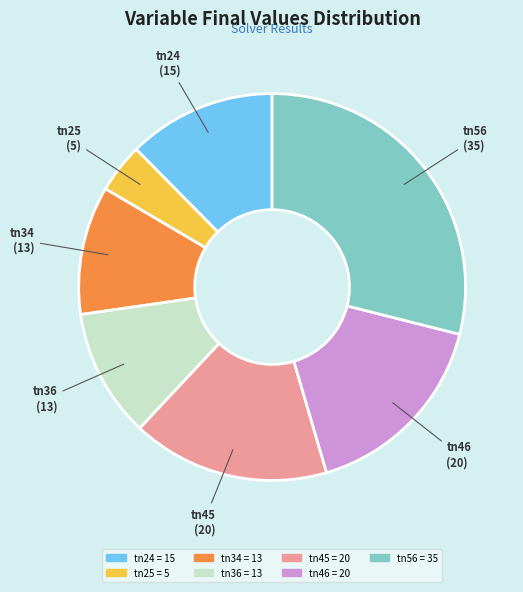

Is there any slice that represents more than half of the pie?

No